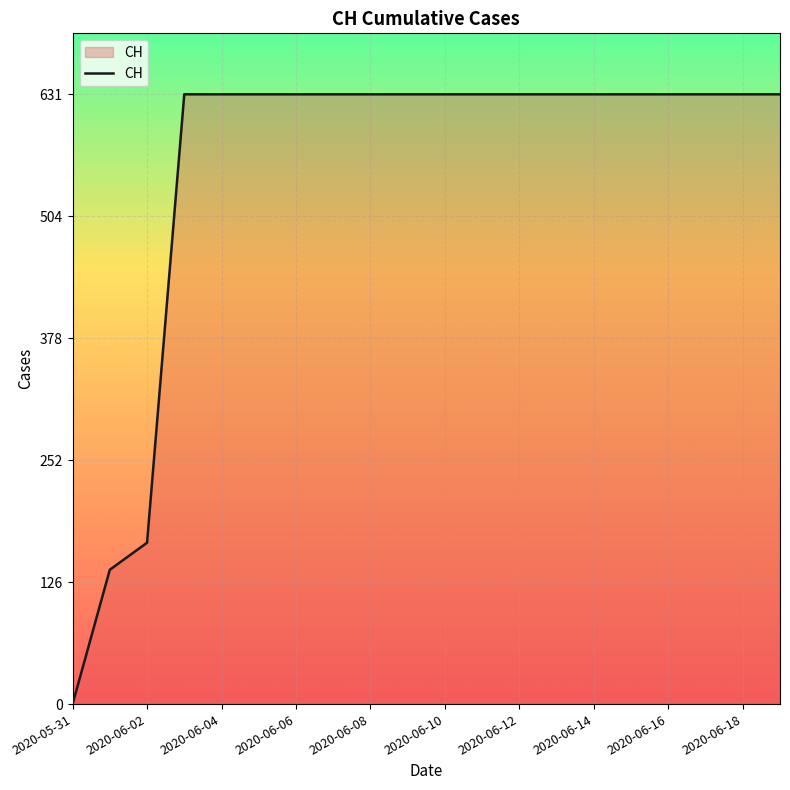

What is the maximum value shown in the chart?

631